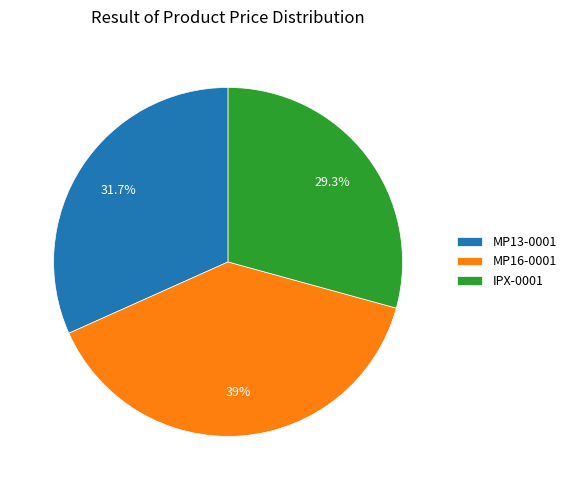

What is the largest slice in the pie chart?

MP16-0001